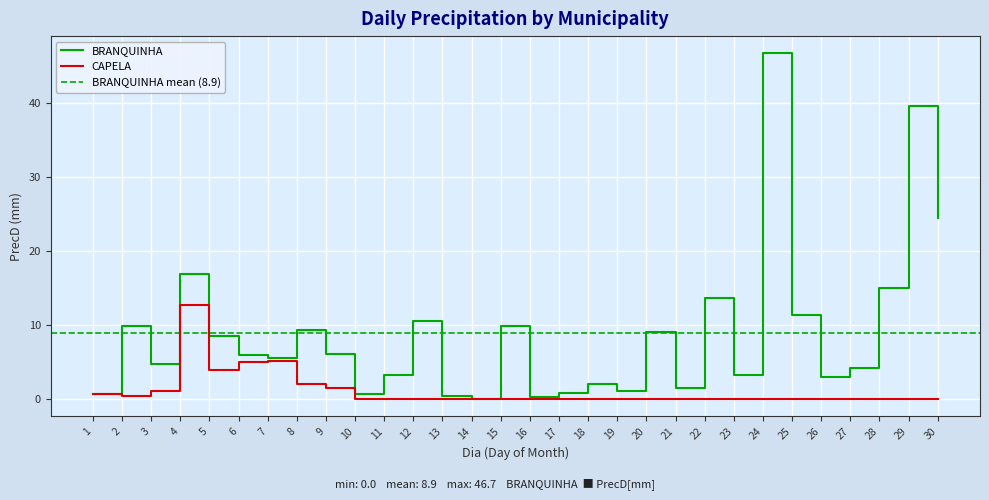

Which category has the lowest value in the CAPELA series?

10